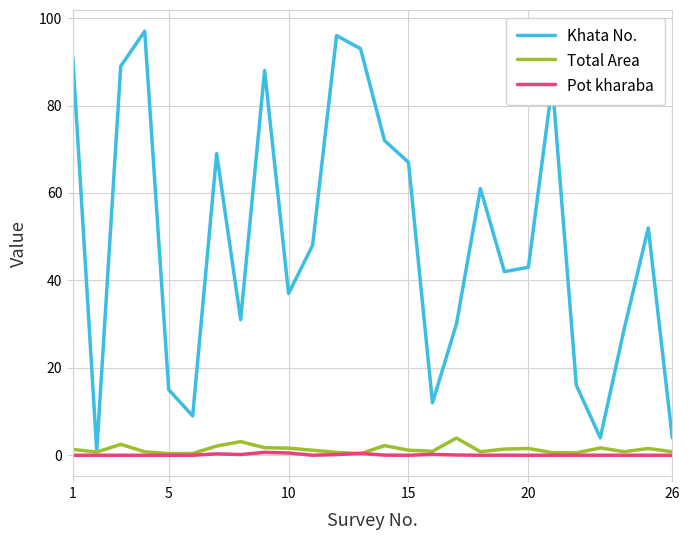

Which series has the widest spread of values?

Khata No.